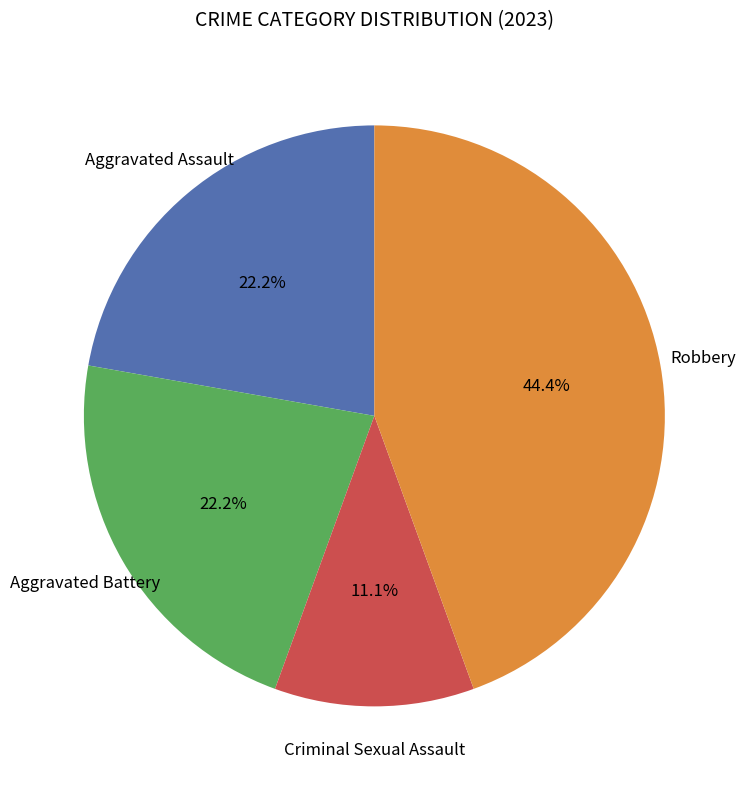

What is the largest slice in the pie chart?

Robbery